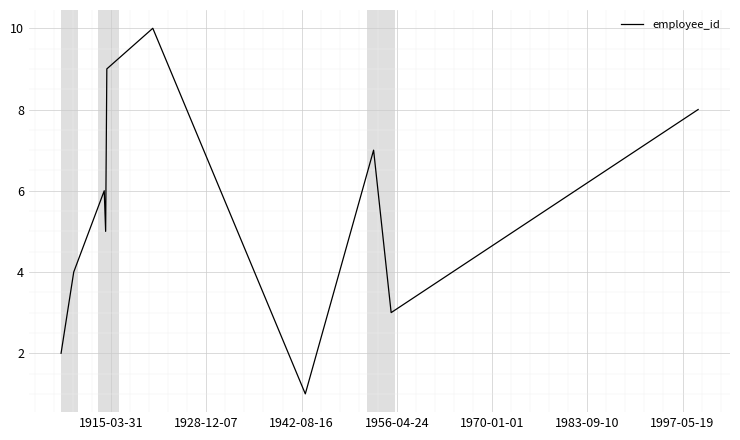

What is the smallest value displayed?

1